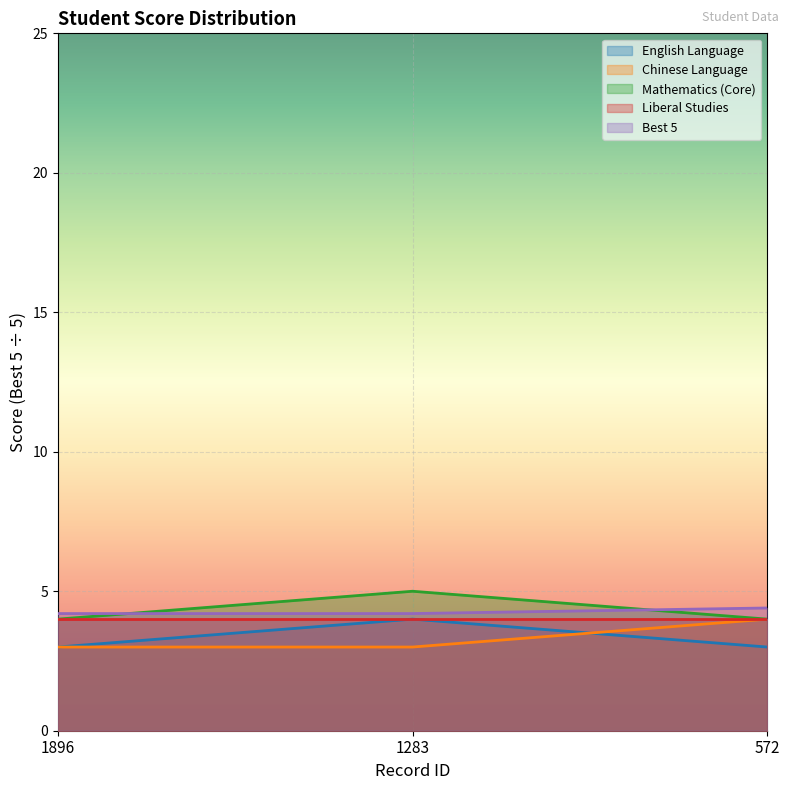

Which series has the largest total across all categories?

Mathematics (Core)